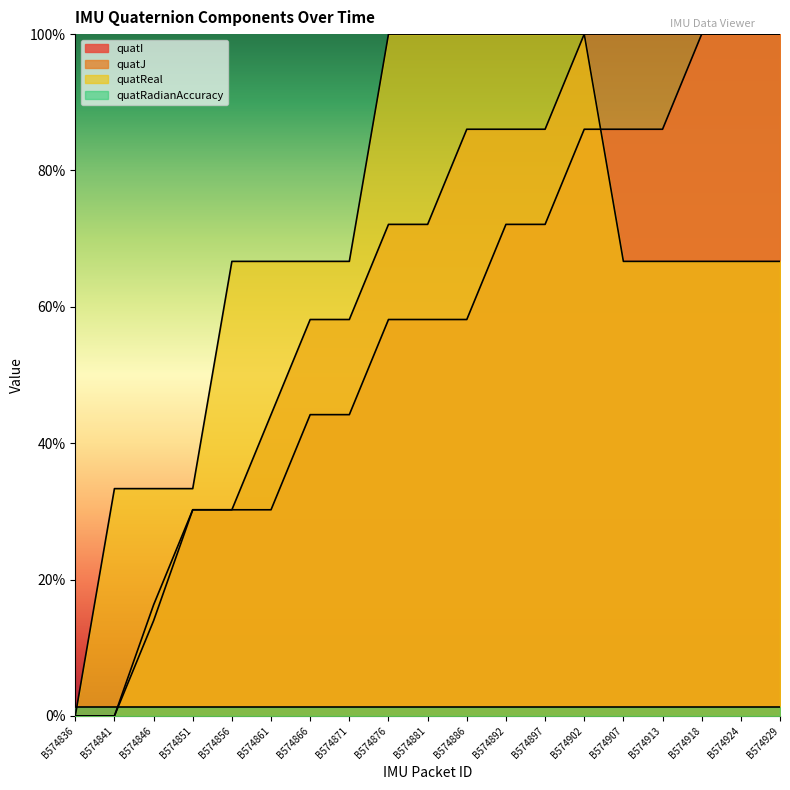

Rank the series at B574886 from lowest to highest value.

quatRadianAccuracy, quatI, quatJ, quatReal